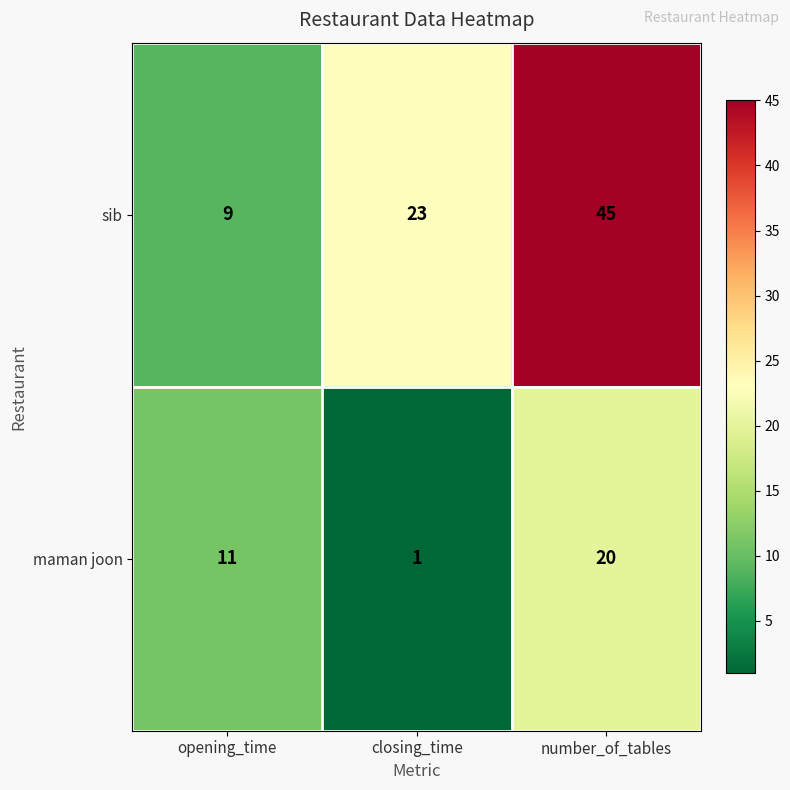

What is the difference between the maximum and minimum values in the sib series?

36